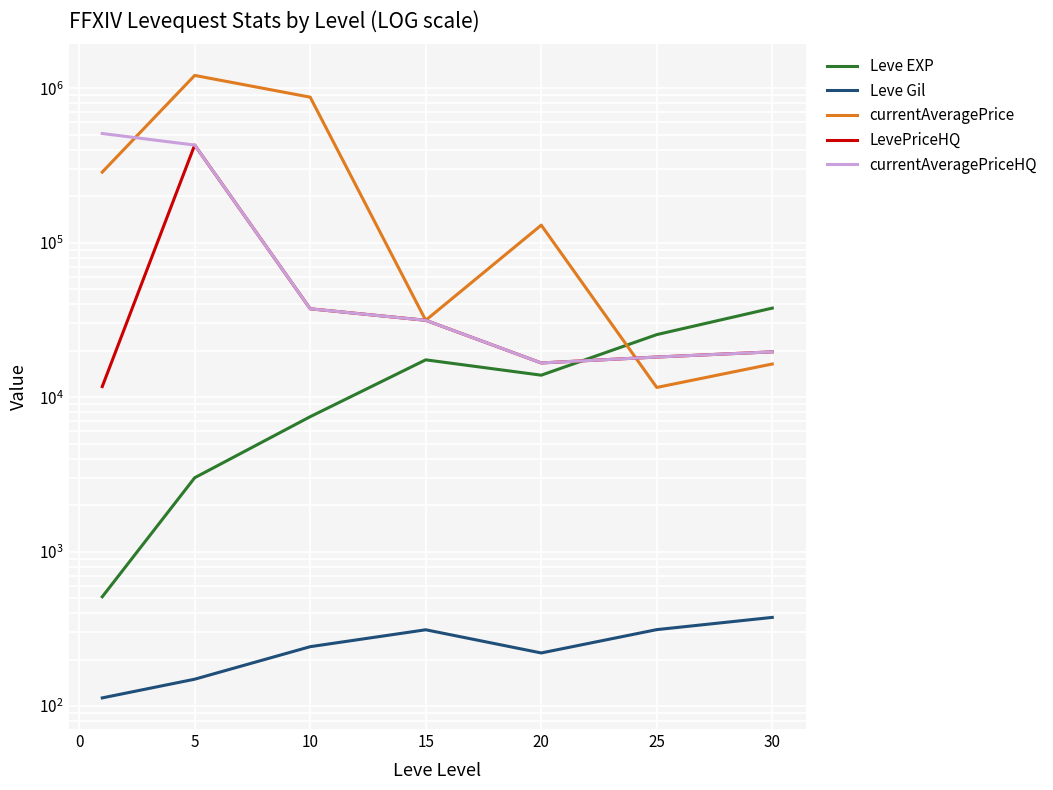

What is the value of the LevePriceHQ point at the 2nd from the left?

428572.3